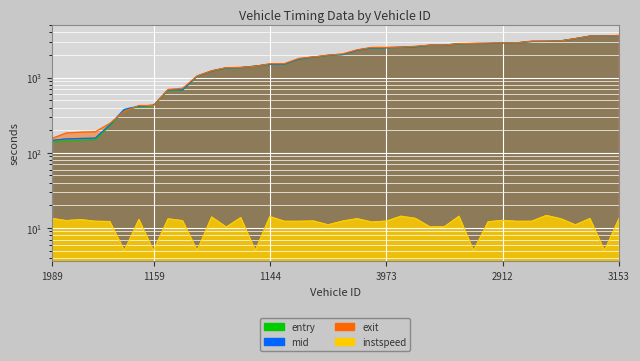

What is the label of the 29th point from the left?

2876